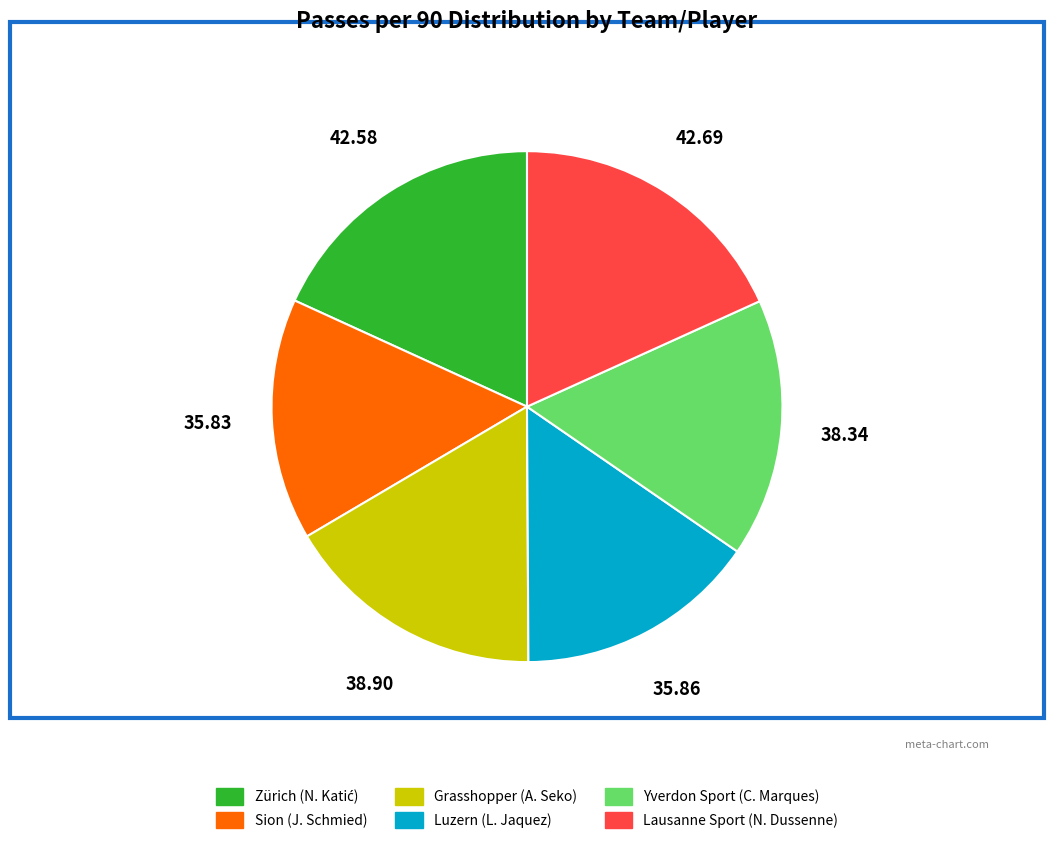

Is Yverdon Sport (C. Marques) the majority of the pie?

No